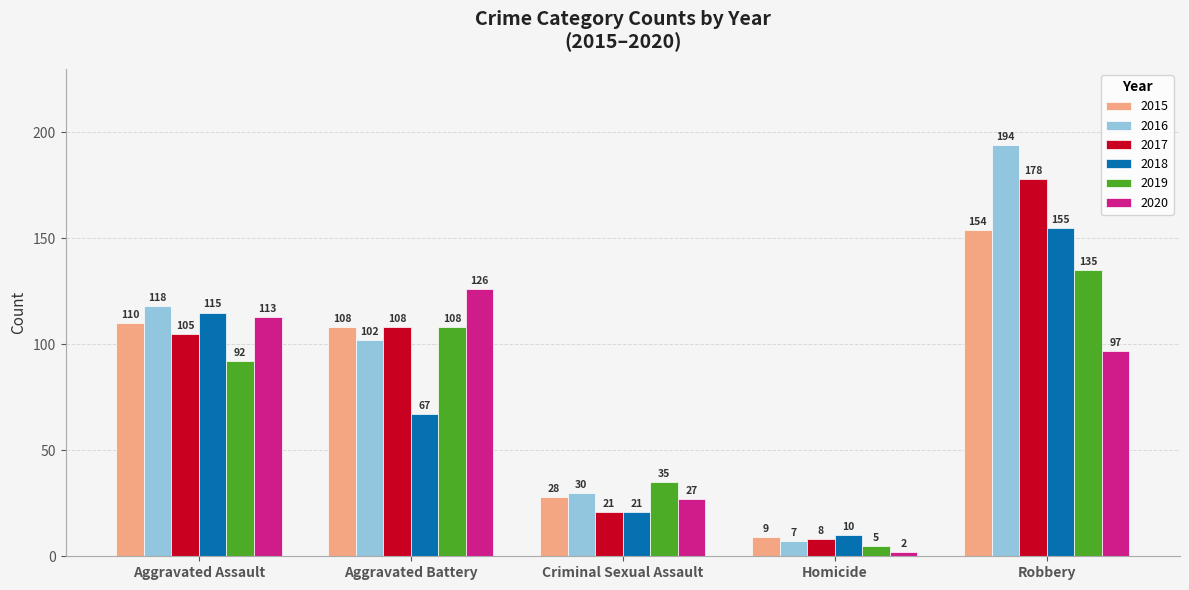

Between Criminal Sexual Assault and Homicide, which series saw the biggest shift?

2019